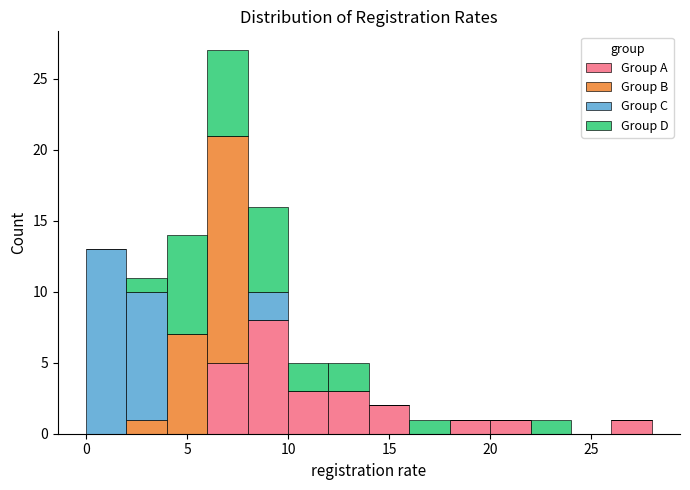

Which range on the x-axis has the tallest stacked bar (by total height)?

6 to 8